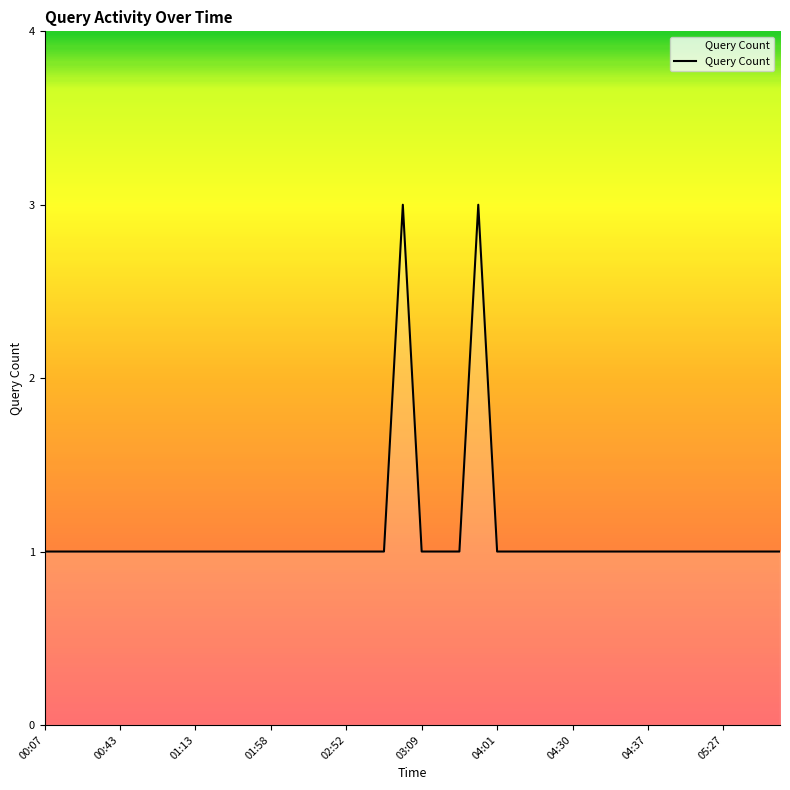

What is the greatest value displayed?

3